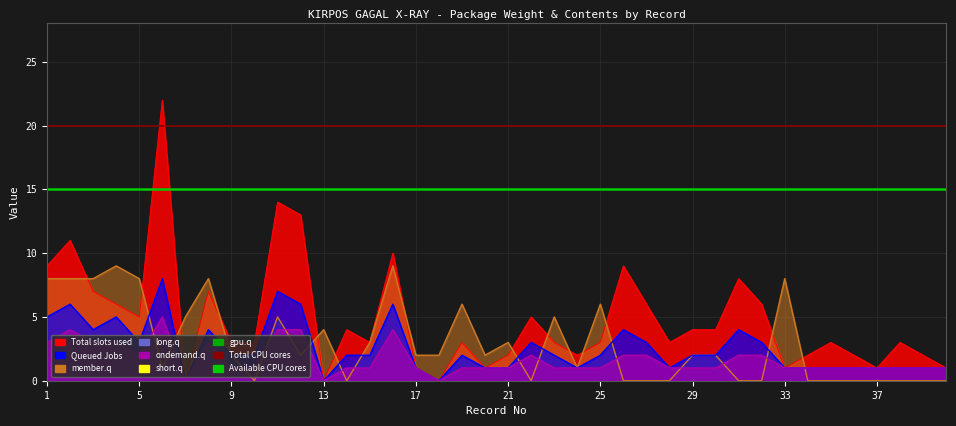

How many lines are shown in the chart?

2